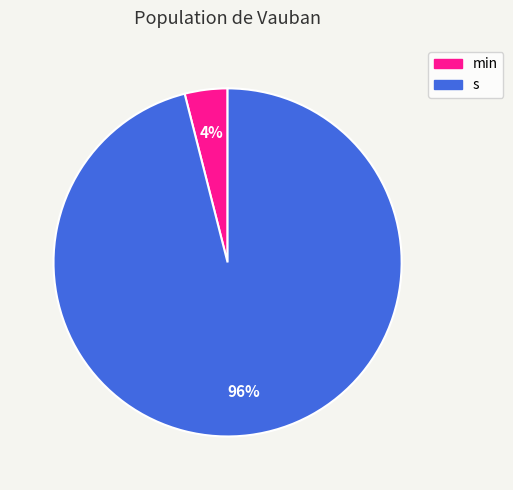

How many slices are in this pie chart?

2